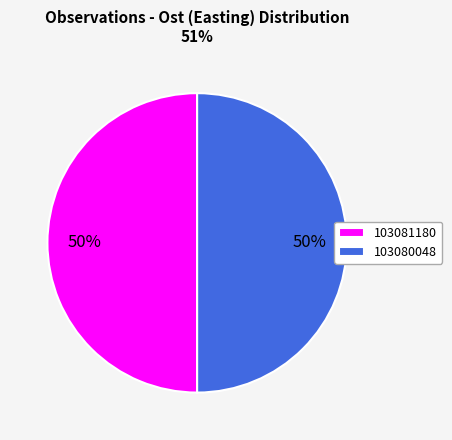

What is the ratio of the value at 103081180 to the value at 103080048?

1.0